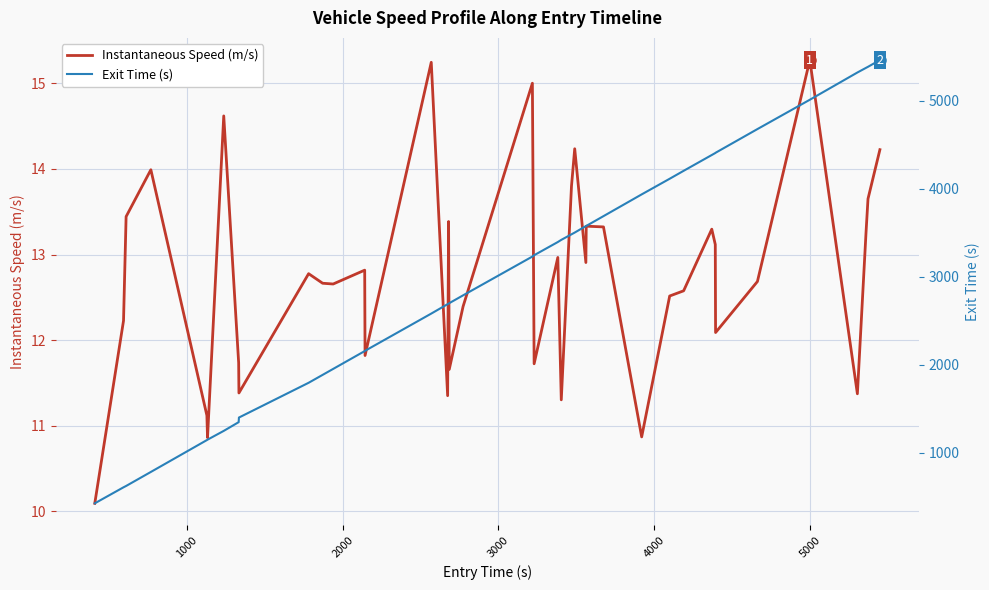

How many series are shown in this chart?

2